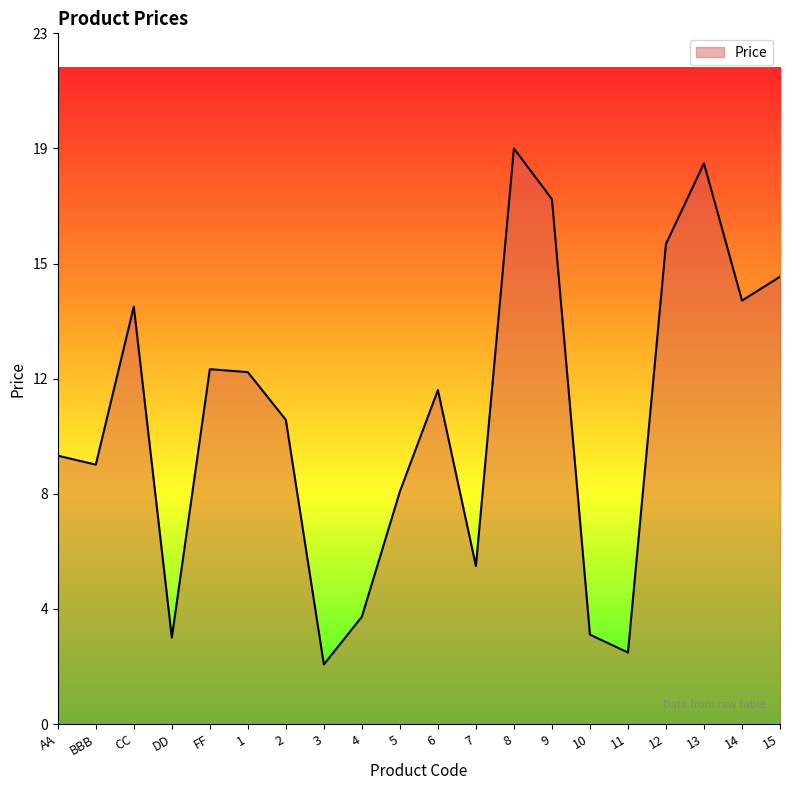

Rank the categories by value from highest to lowest.

8, 13, 9, 12, 15, 14, CC, FF, 1, 6, 2, AA, BBB, 5, 7, 4, 10, DD, 11, 3